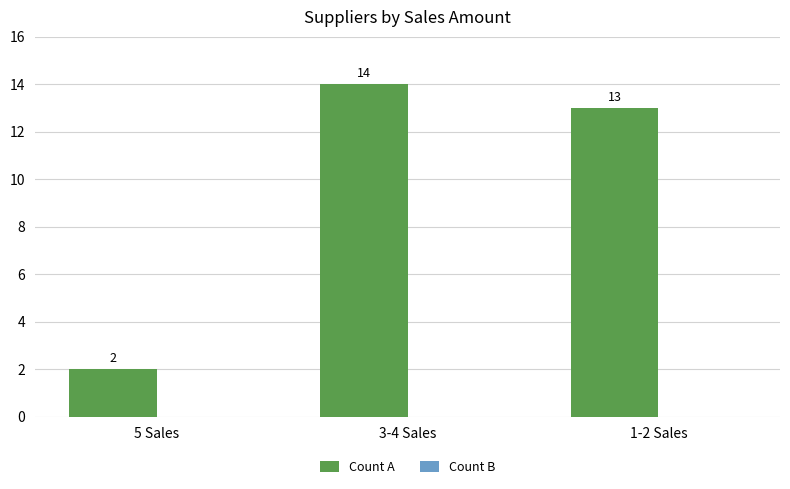

What position from the left is 3-4 Sales?

2